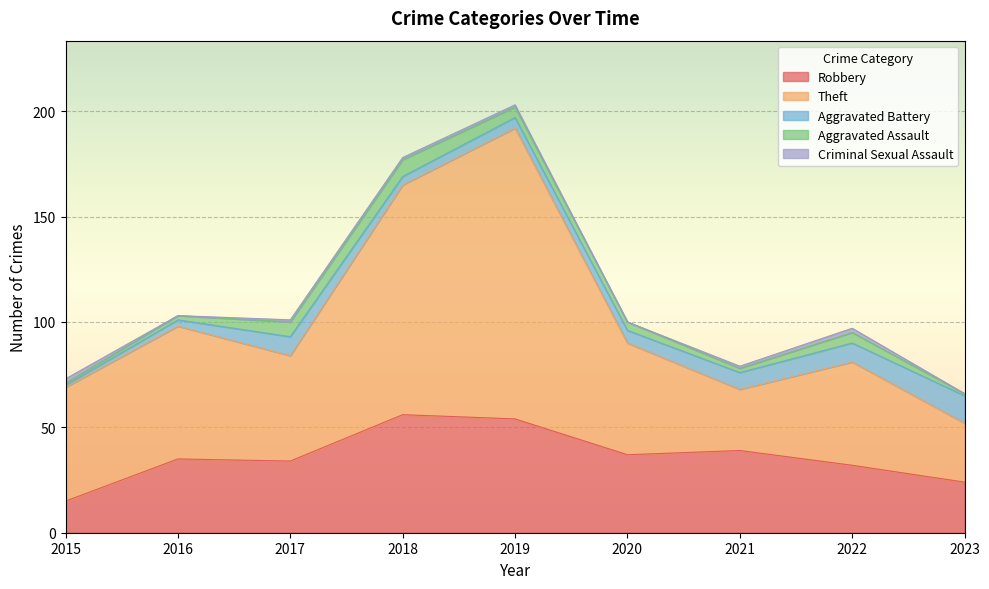

How many values in the Theft series exceed 53?

4